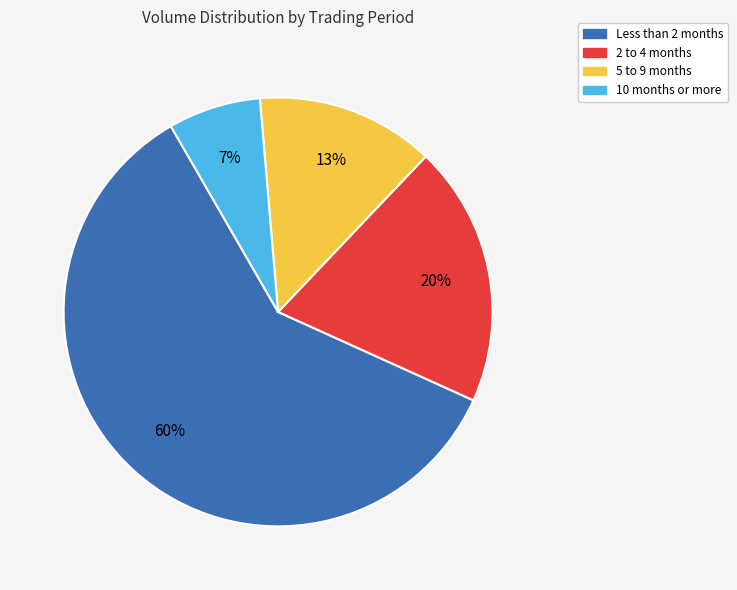

Which has a higher value, 5 to 9 months or 10 months or more?

5 to 9 months